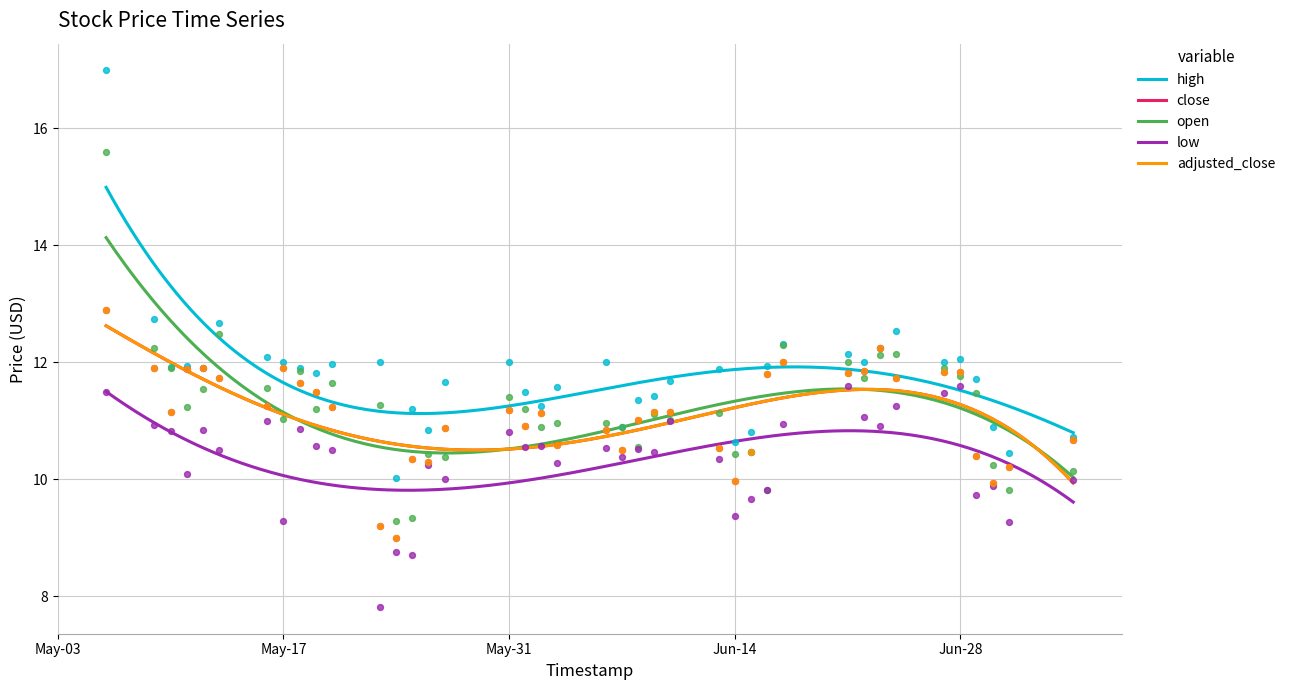

Which series has the largest total across all categories?

high